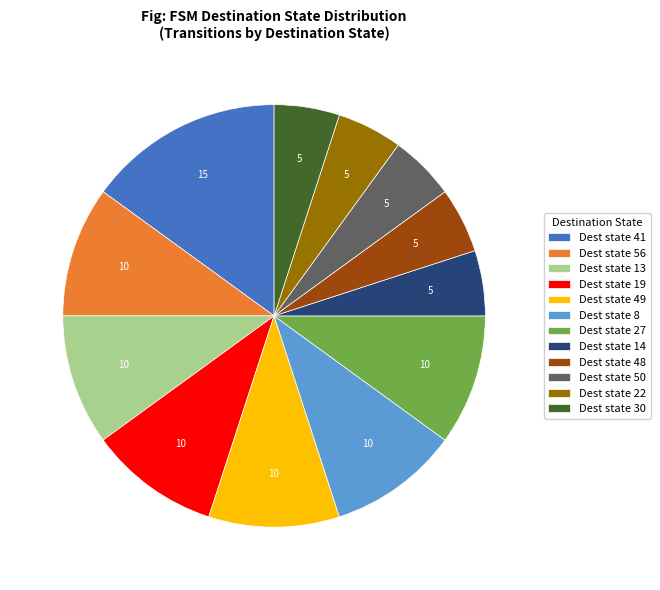

Which category has the biggest portion of the pie?

Dest state 41